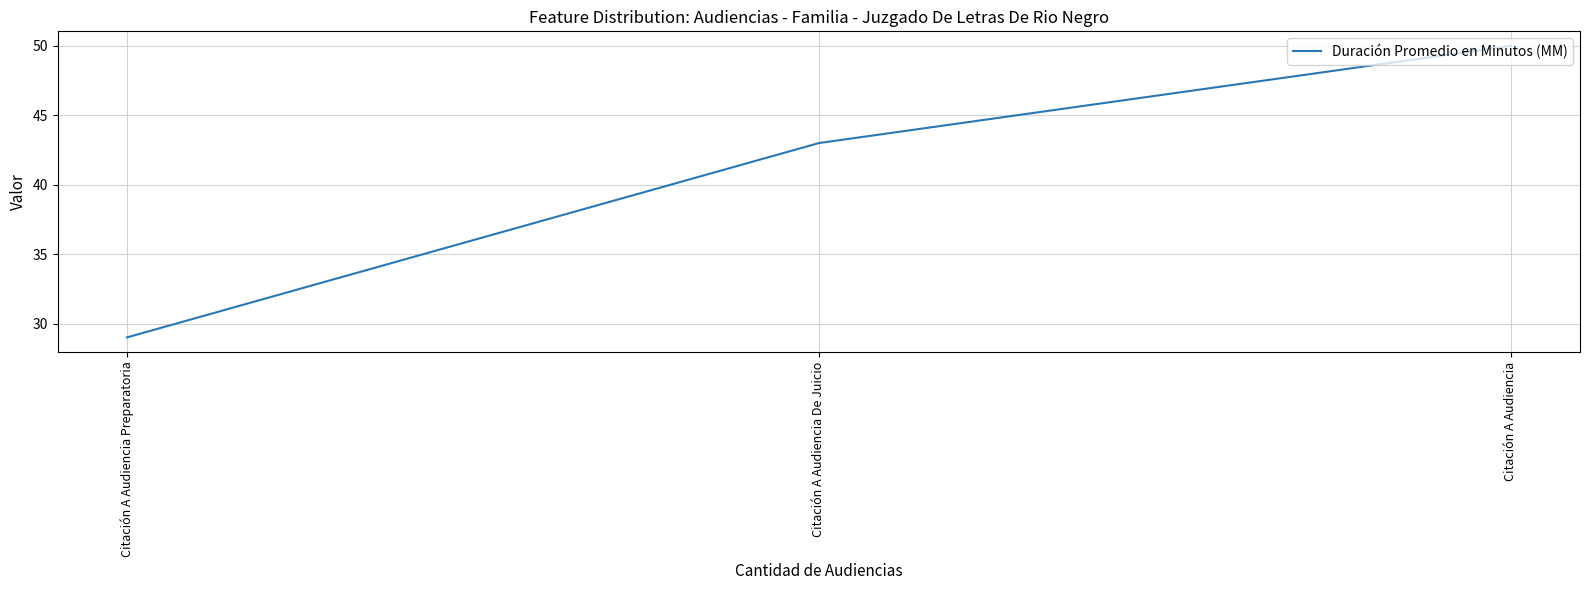

Approximately how many times larger is the value at Citación A Audiencia compared to Citación A Audiencia De Juicio?

1.2